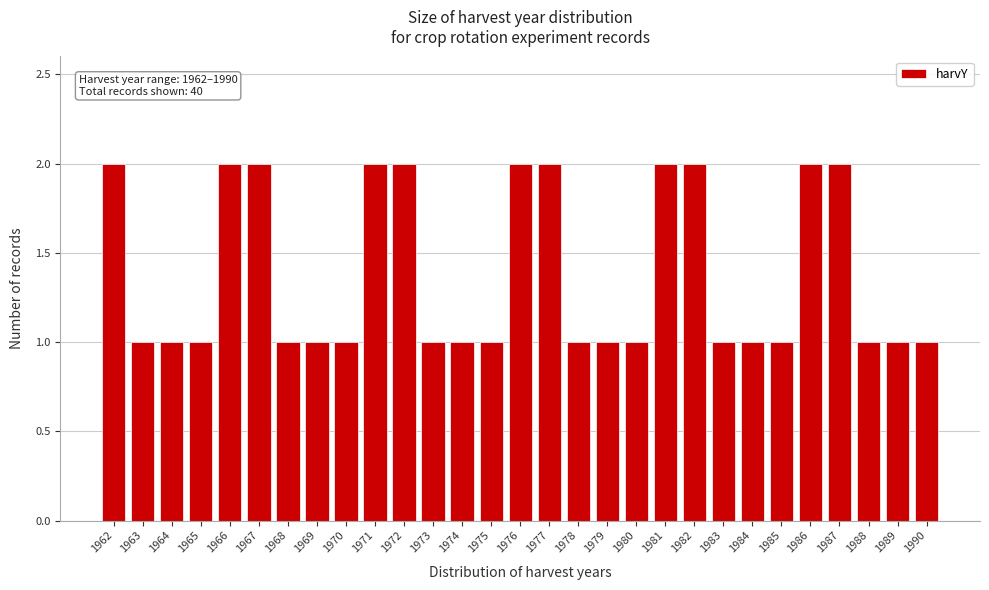

Reading left to right, what are all the values shown in this chart?

1962=2	1963=1	1964=1	1965=1	1966=2	1967=2	1968=1	1969=1	1970=1	1971=2	1972=2	1973=1	1974=1	1975=1	1976=2	1977=2	1978=1	1979=1	1980=1	1981=2	1982=2	1983=1	1984=1	1985=1	1986=2	1987=2	1988=1	1989=1	1990=1